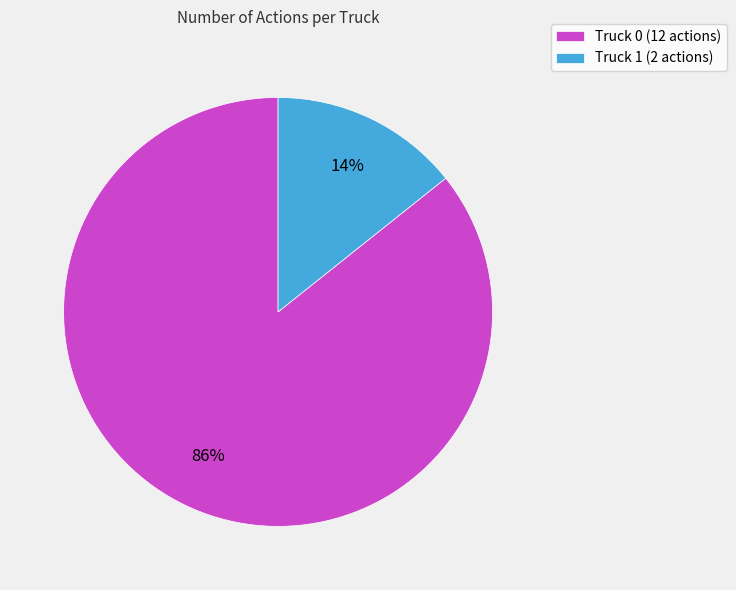

Combined, do Truck 0 and Truck 1 account for over 50%?

Yes